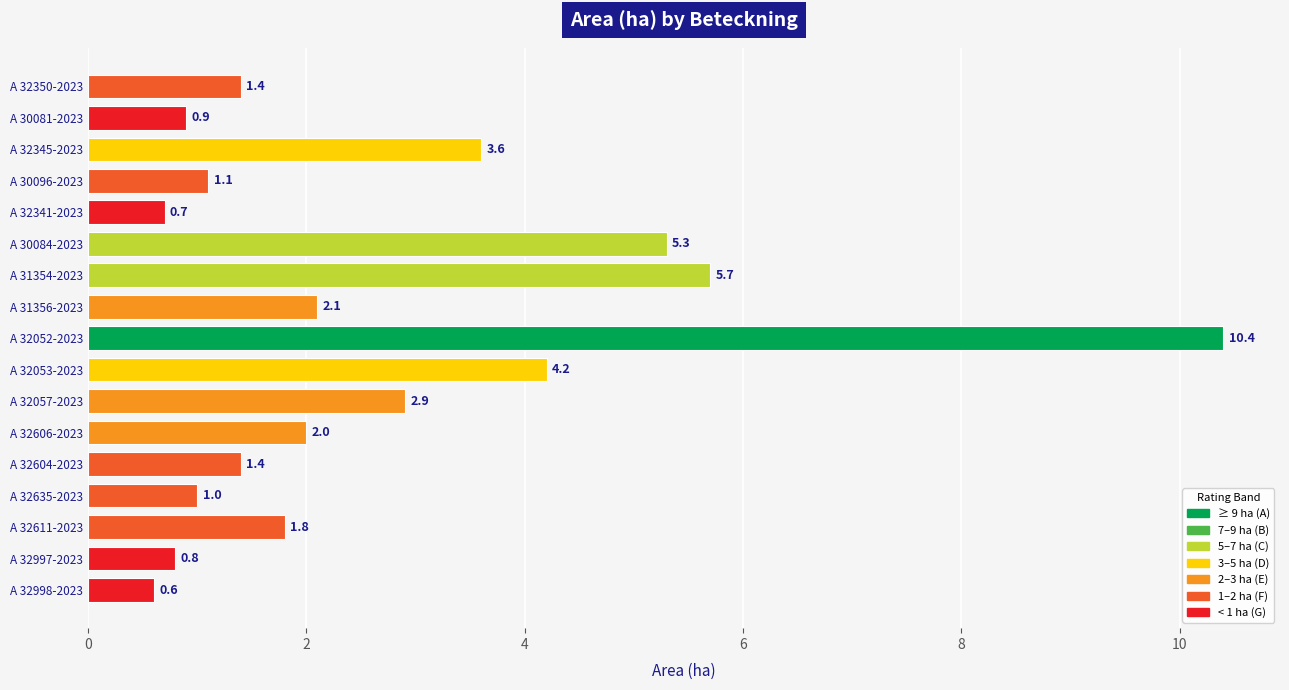

At which category does the chart reach its minimum across all series?

A 32998-2023